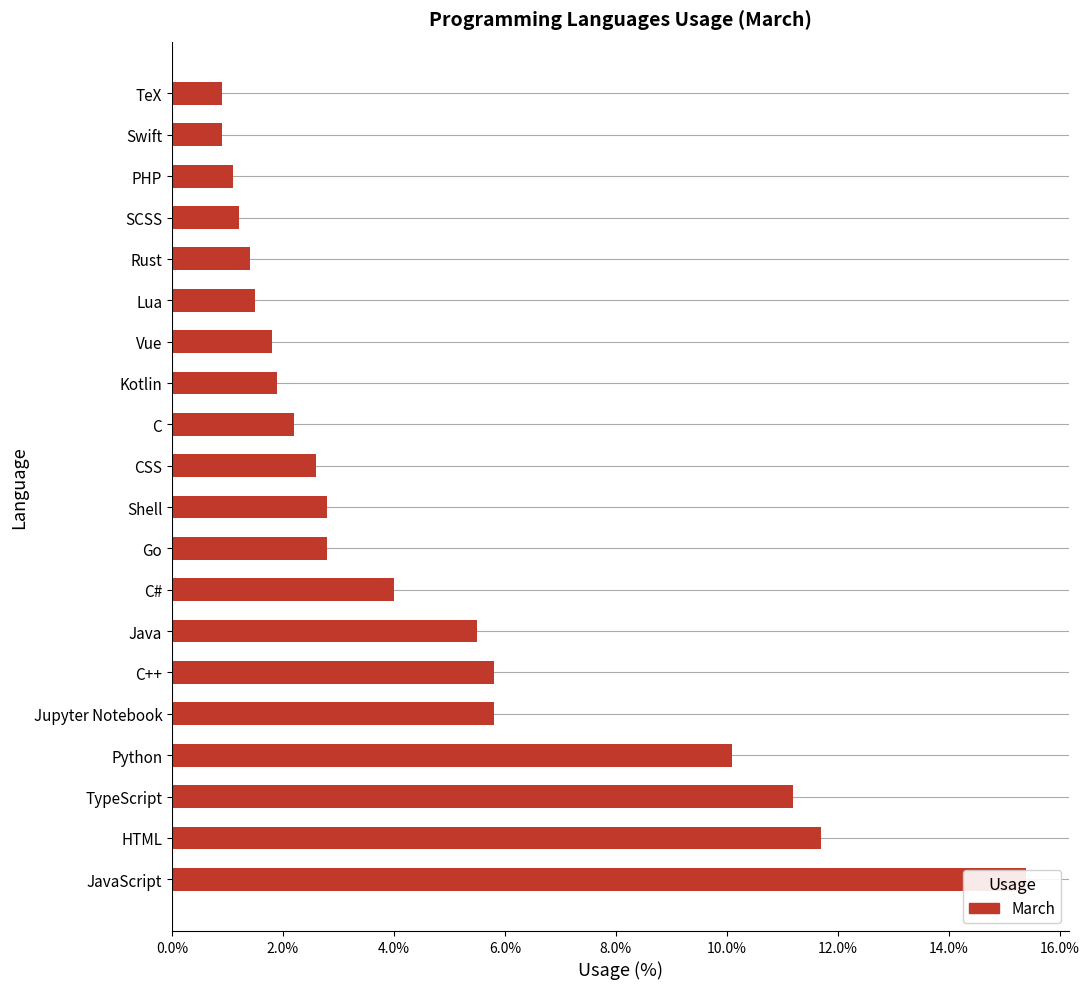

How many data points are less than 2?

8